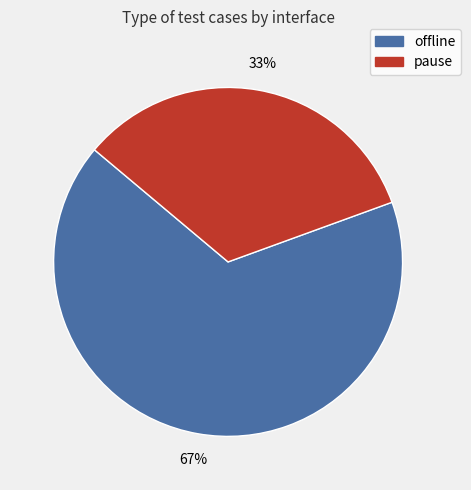

True or false: offline accounts for 78% of the total.

False